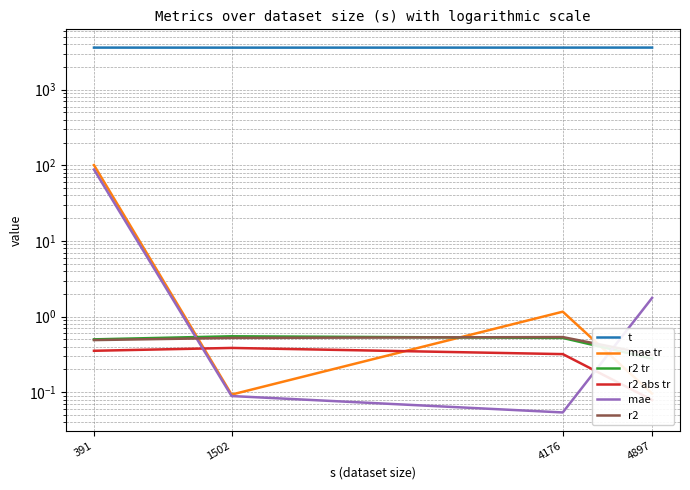

Which series has the largest total across all categories?

t